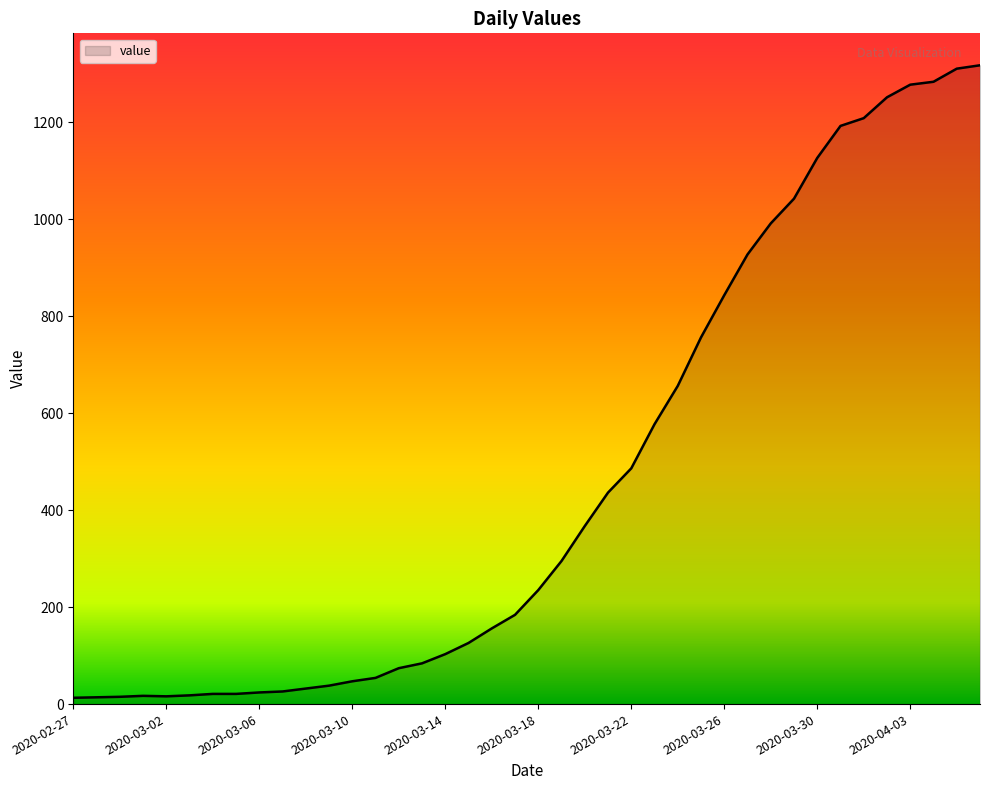

What is the greatest value displayed?

1317